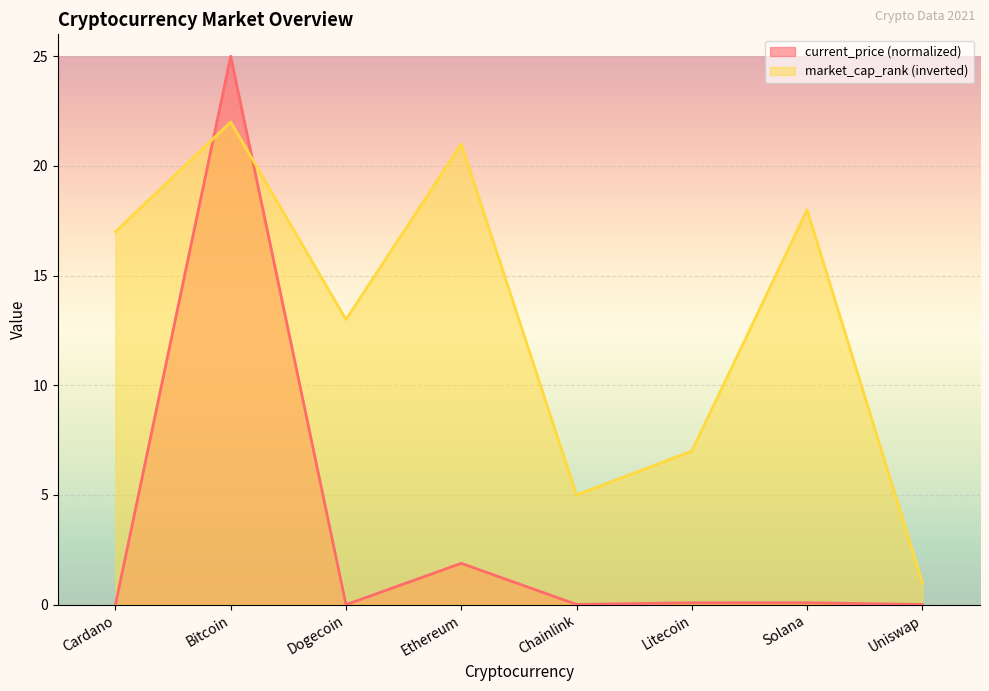

How many interior local valleys does the current_price series have?

2